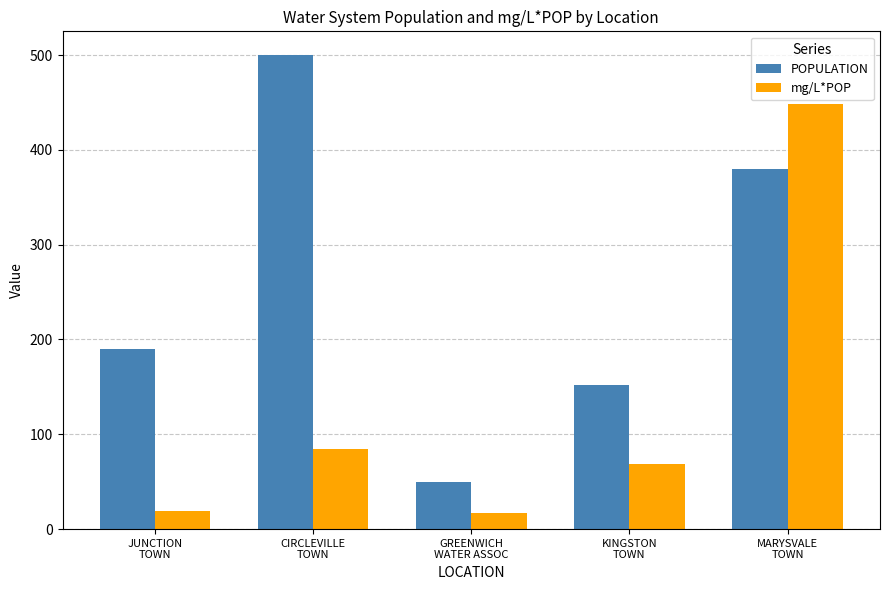

What is the difference between the second highest and second lowest values in the POPULATION series?

228.0